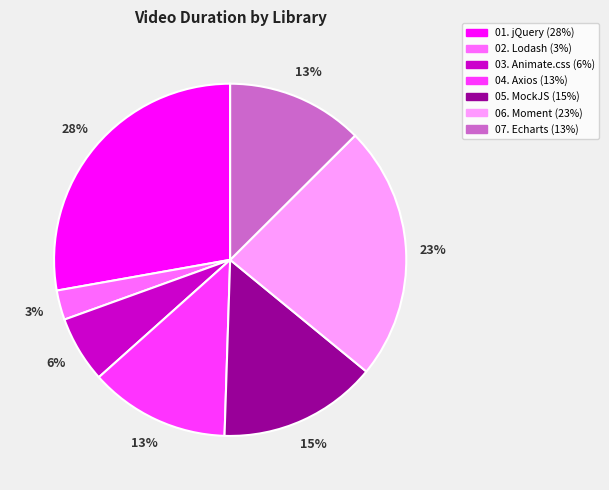

How many slices are in this pie chart?

7